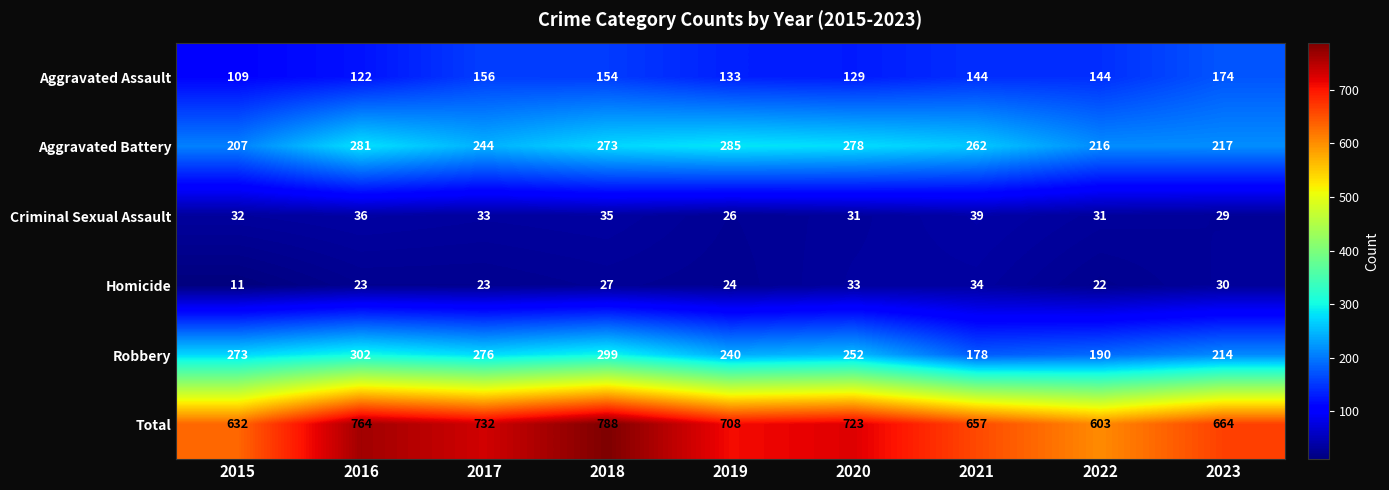

What is the difference between the Aggravated Assault values at 2019 and 2018?

21